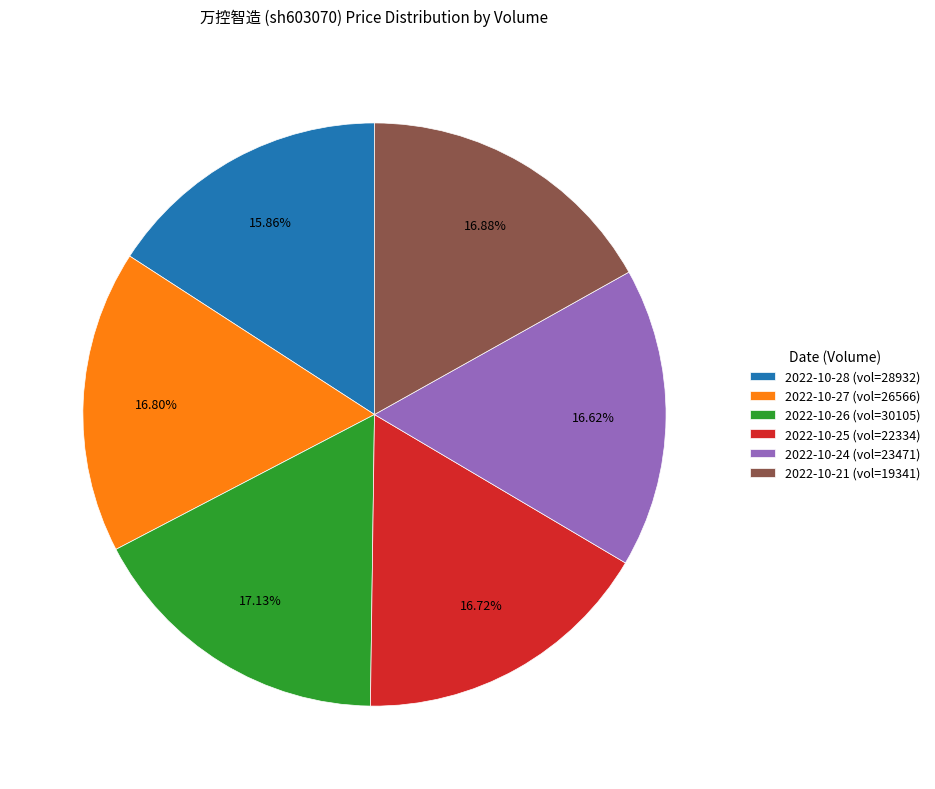

Approximately how many times larger is the value at 2022-10-25 (vol=22334) compared to 2022-10-26 (vol=30105)?

1.0